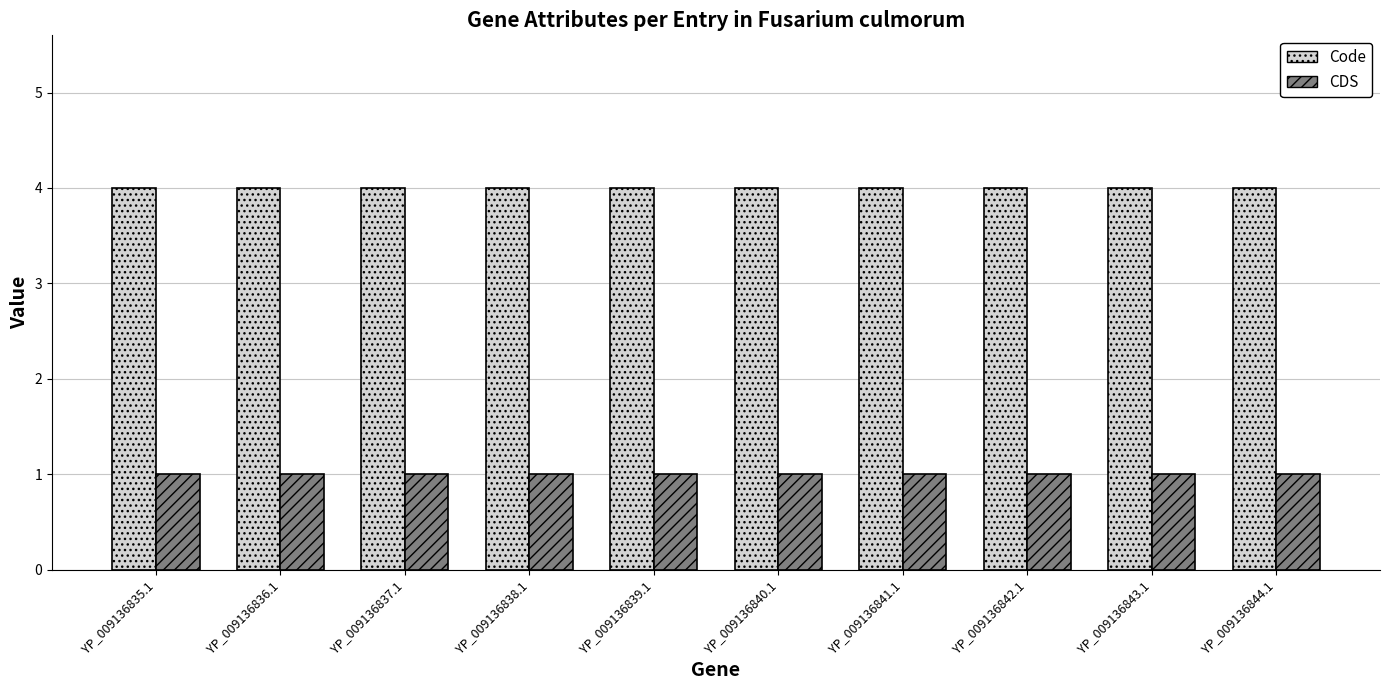

What is the maximum value shown in the chart?

4